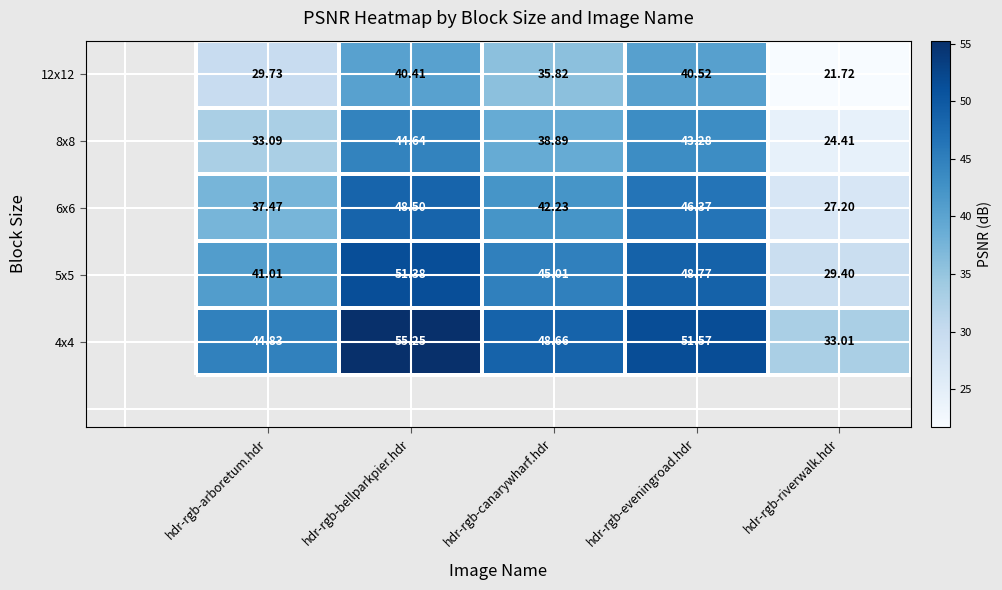

Which category has the highest value in the 12x12 series?

hdr-rgb-eveningroad.hdr